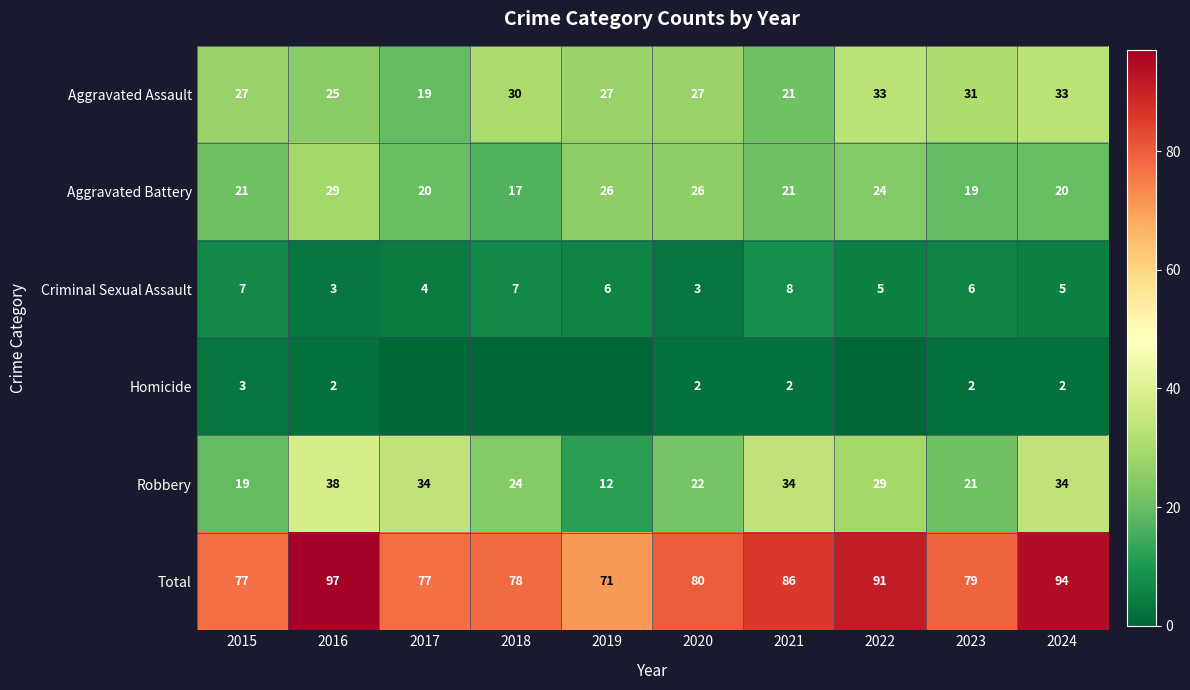

Which series has the widest spread of values?

Robbery